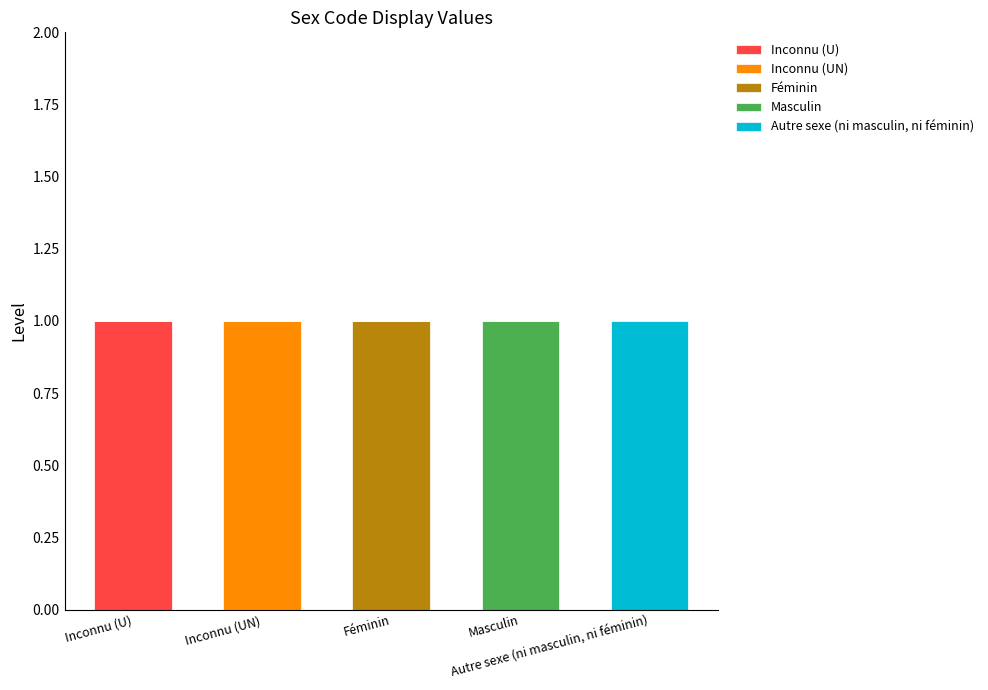

The Masculin series shows -1 at Inconnu (UN). True or false?

False